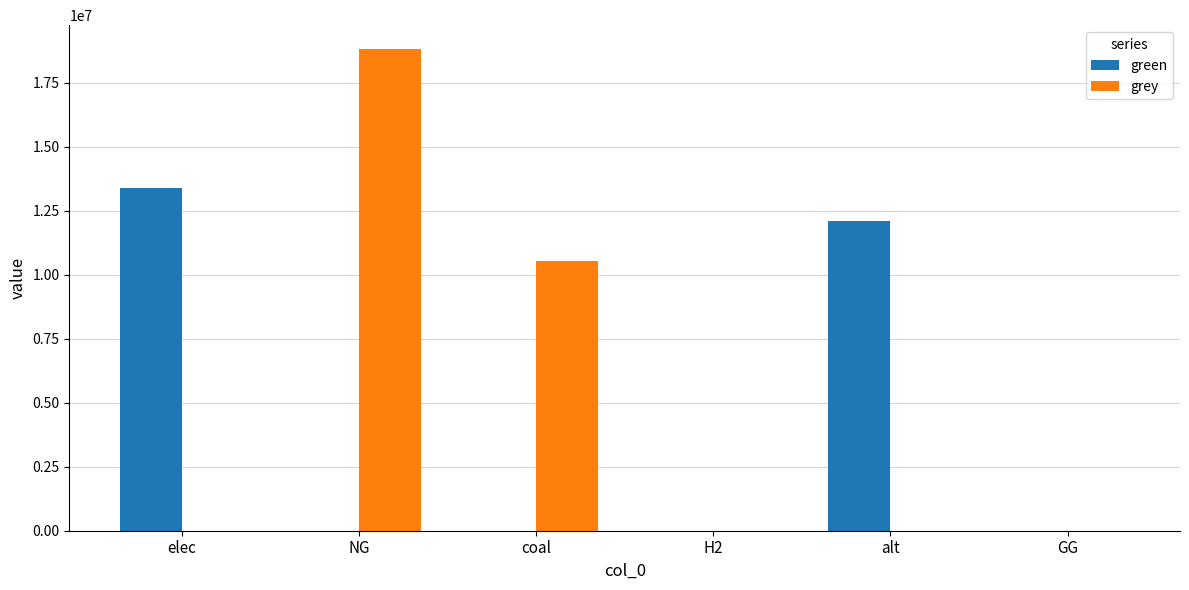

What value does the green series have at elec?

13388298.2